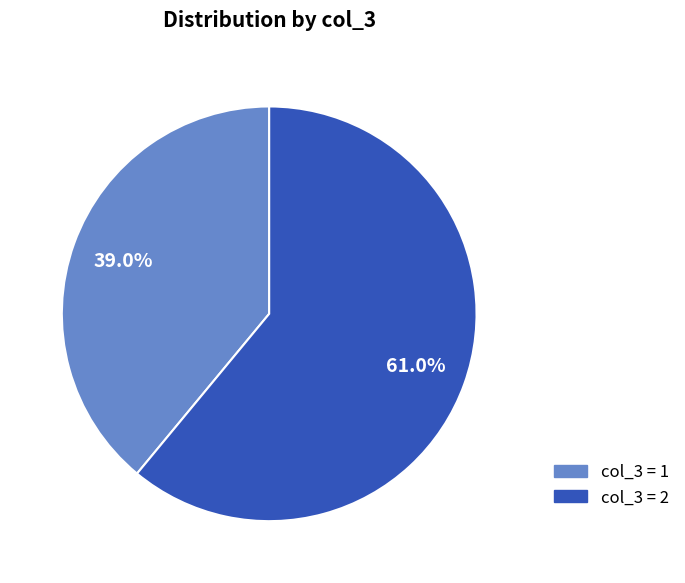

How many segments does this pie chart have?

2